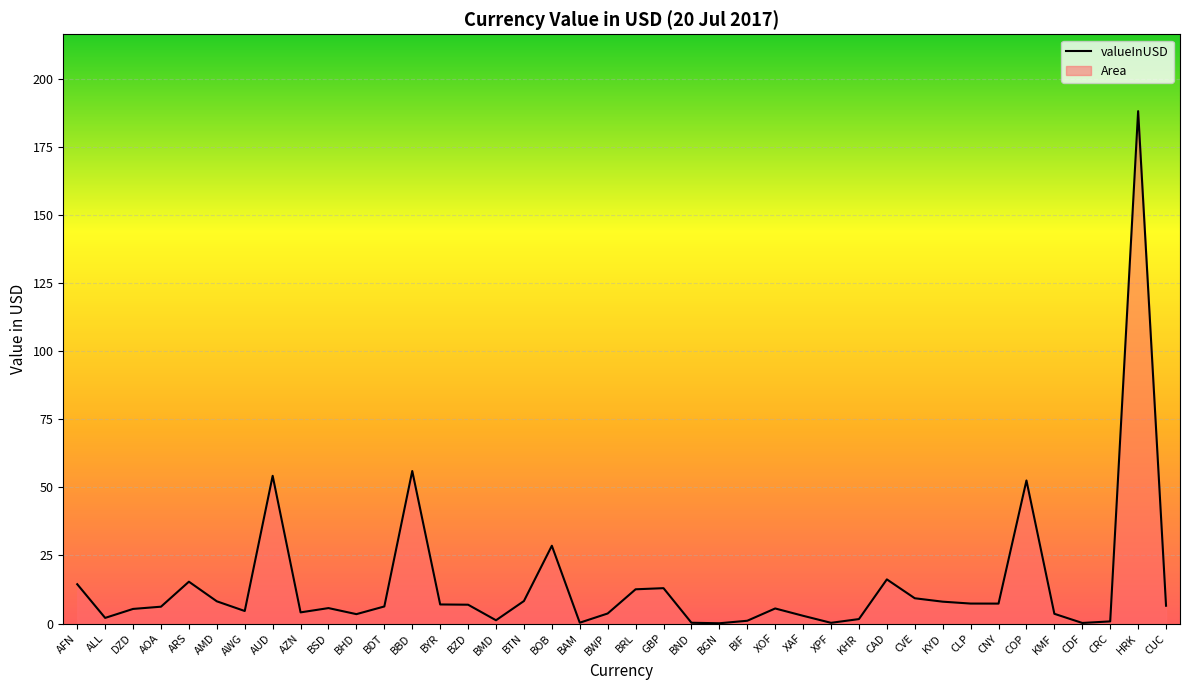

List the labels in order of value, smallest first.

BGN, CDF, XPF, BND, BAM, CRC, BIF, BMD, KHR, ALL, XAF, BHD, KMF, BWP, AZN, AWG, DZD, XOF, BSD, AOA, BDT, CUC, BZD, BYR, CNY, CLP, KYD, AMD, BTN, CVE, BRL, GBP, AFN, ARS, CAD, BOB, COP, AUD, BBD, HRK